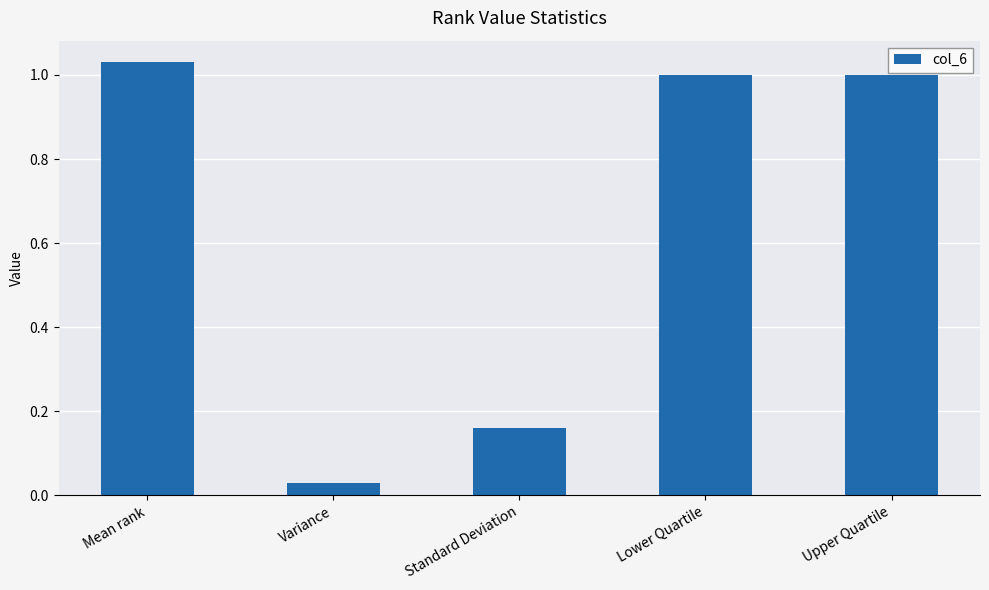

The chart shows a value of 0.6 at Mean rank. True or false?

False